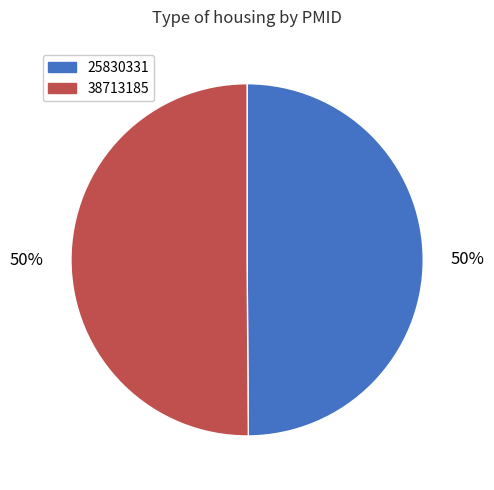

Count the number of slices in the pie.

2